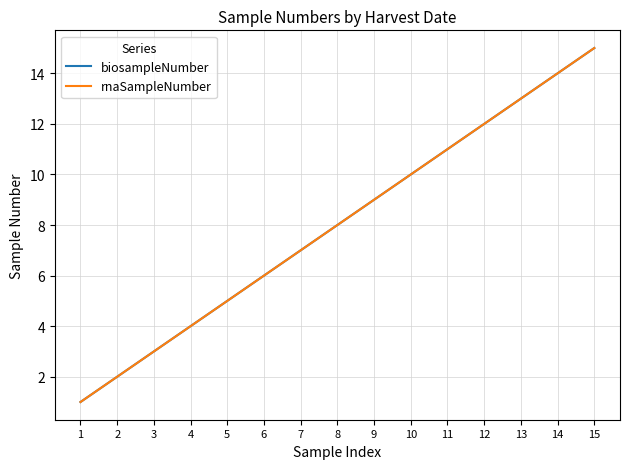

Which series has the largest total across all categories?

biosampleNumber